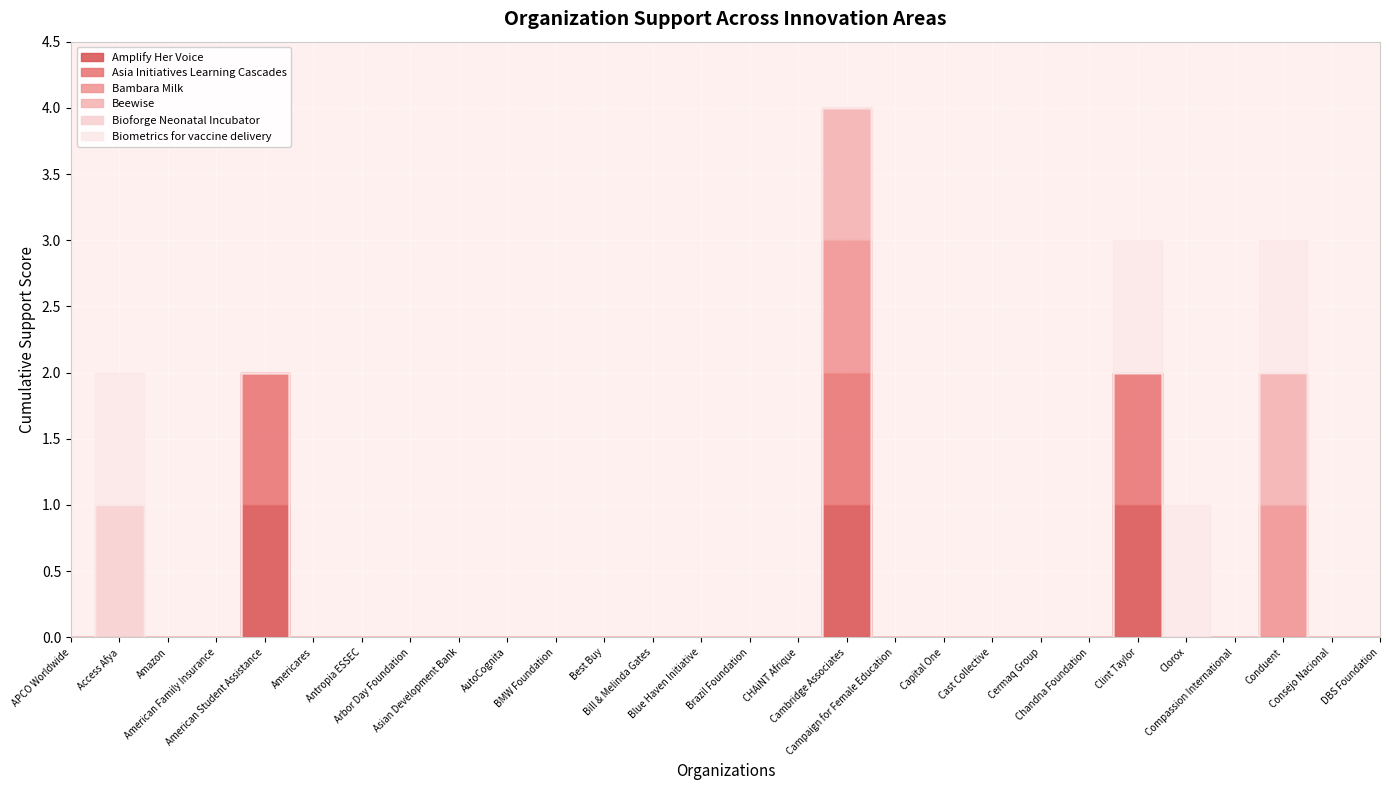

List the labels in order of Bambara Milk value, smallest first.

APCO Worldwide, Access Afya, Amazon, American Family Insurance, American Student Assistance, Americares, Antropia ESSEC, Arbor Day Foundation, Asian Development Bank, AutoCognita, BMW Foundation, Best Buy, Bill & Melinda Gates, Blue Haven Initiative, Brazil Foundation, CHAiNT Afrique, Campaign for Female Education, Capital One, Cast Collective, Cermaq Group, Chandna Foundation, Clint Taylor, Clorox, Compassion International, Consejo Nacional, DBS Foundation, Cambridge Associates, Conduent